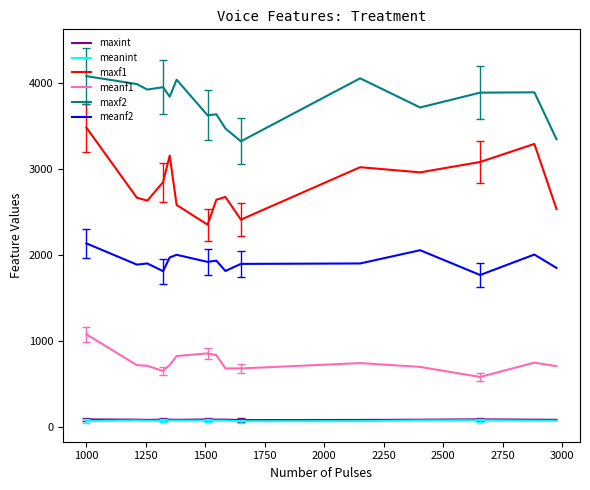

Which series has the largest range (max minus min)?

maxf1